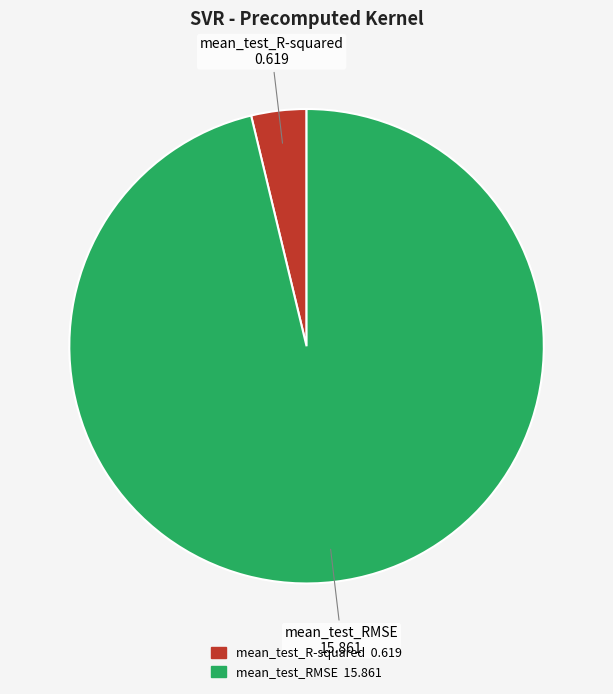

Combined, do mean_test_RMSE and mean_test_R-squared account for over 50%?

Yes